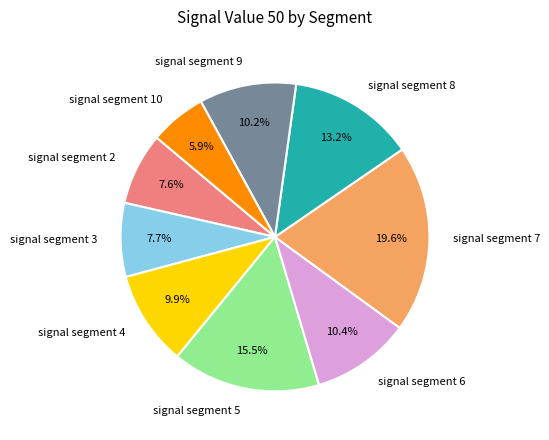

True or false: signal segment 10 accounts for 6% of the total.

True